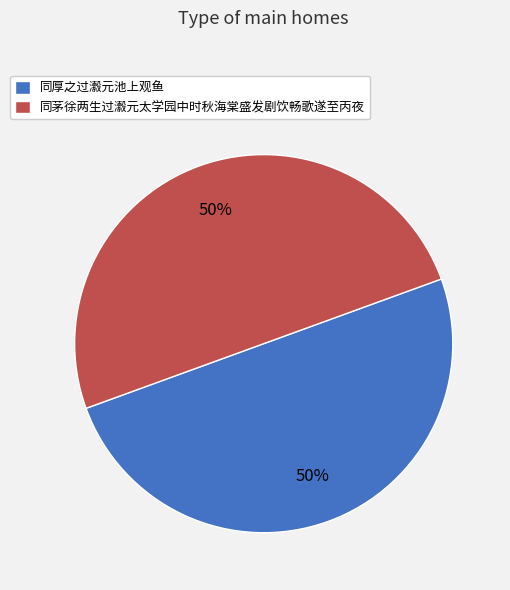

To the nearest percent, what is the average slice percentage?

50%